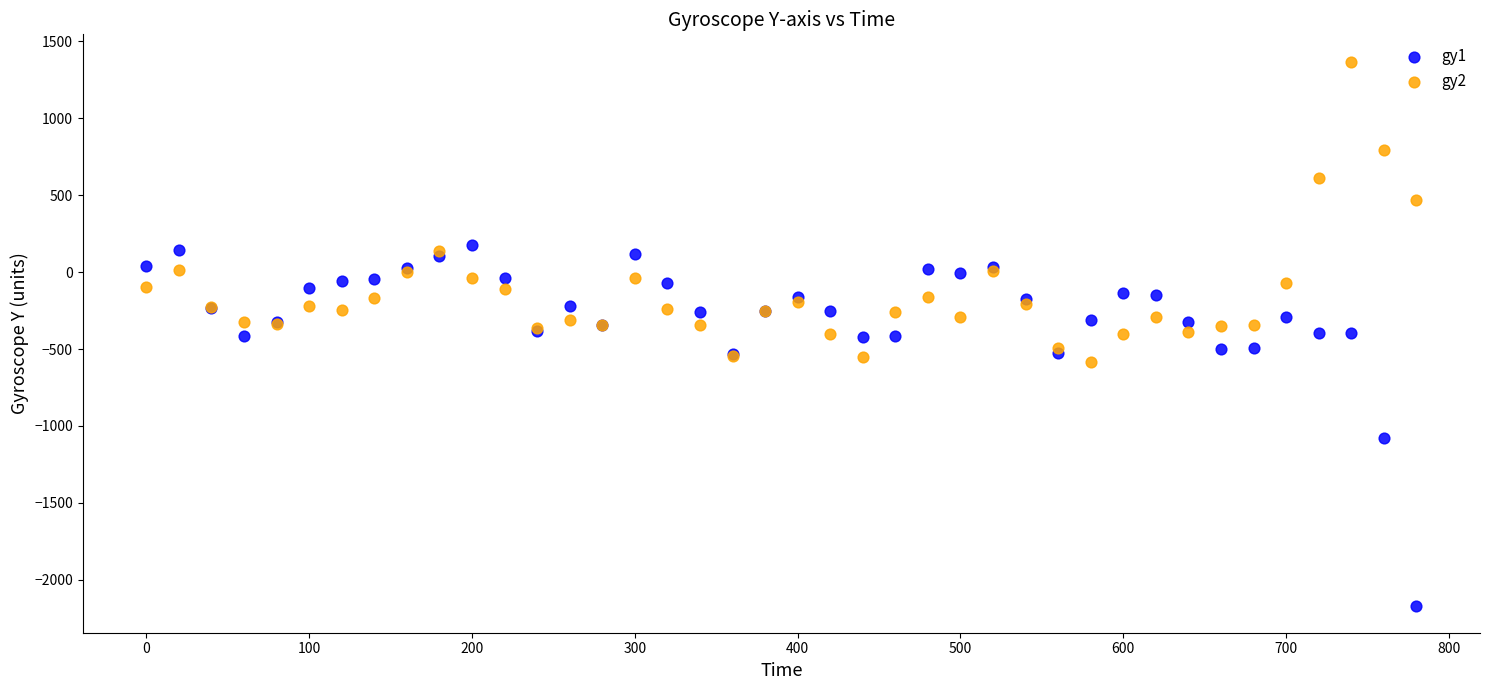

Which series has the widest spread of Y values?

gy1